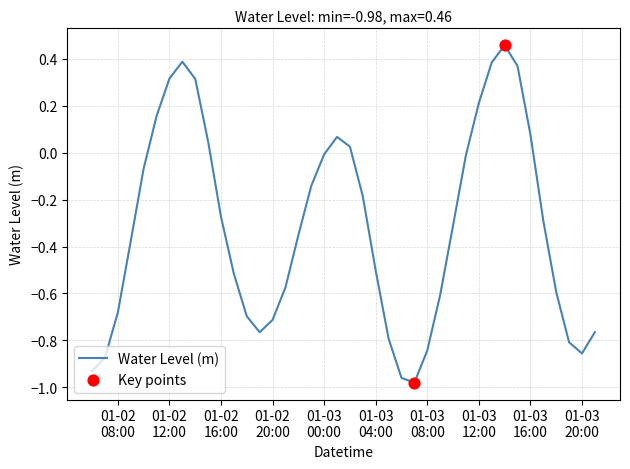

What is the difference between the maximum and minimum values?

1.4